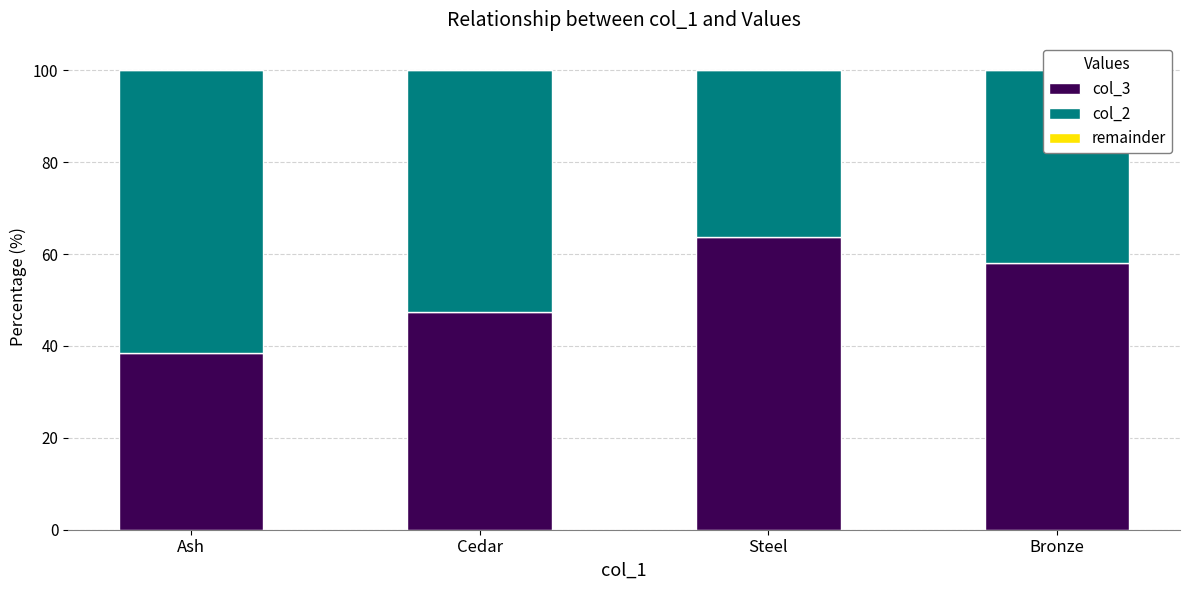

The value of col_3 at Bronze is 16.7. True or false?

False